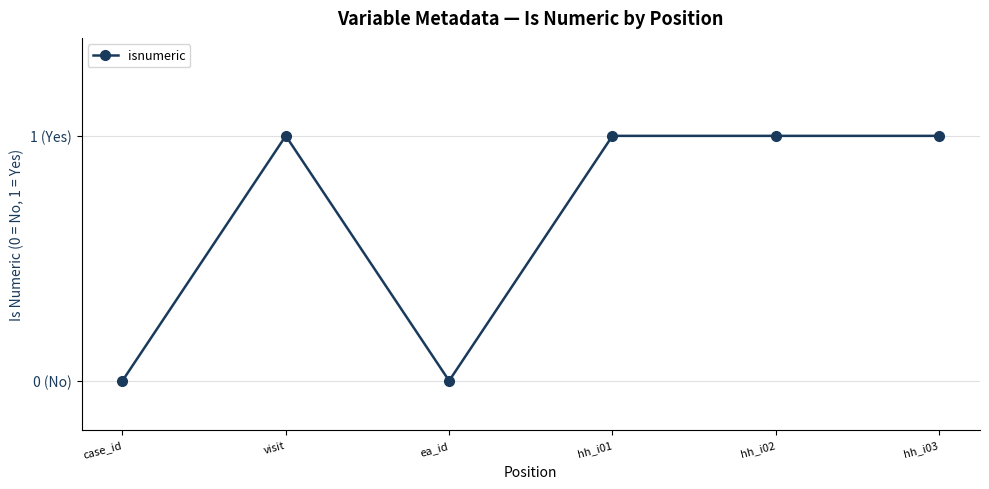

What is the value of the 2nd point from the left?

1